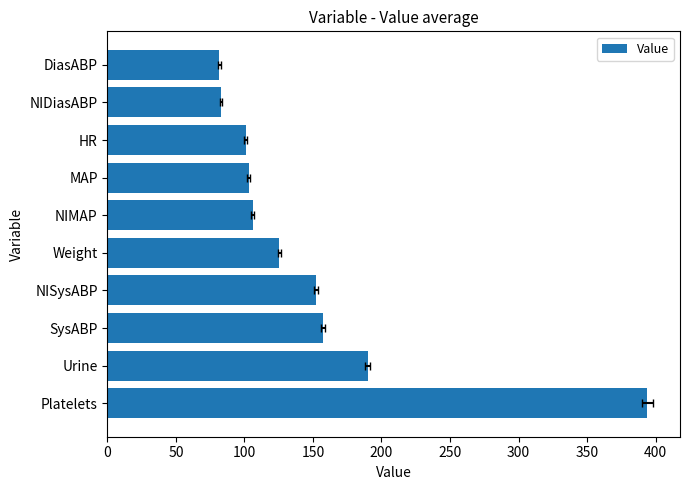

Read the value at Weight.

125.4